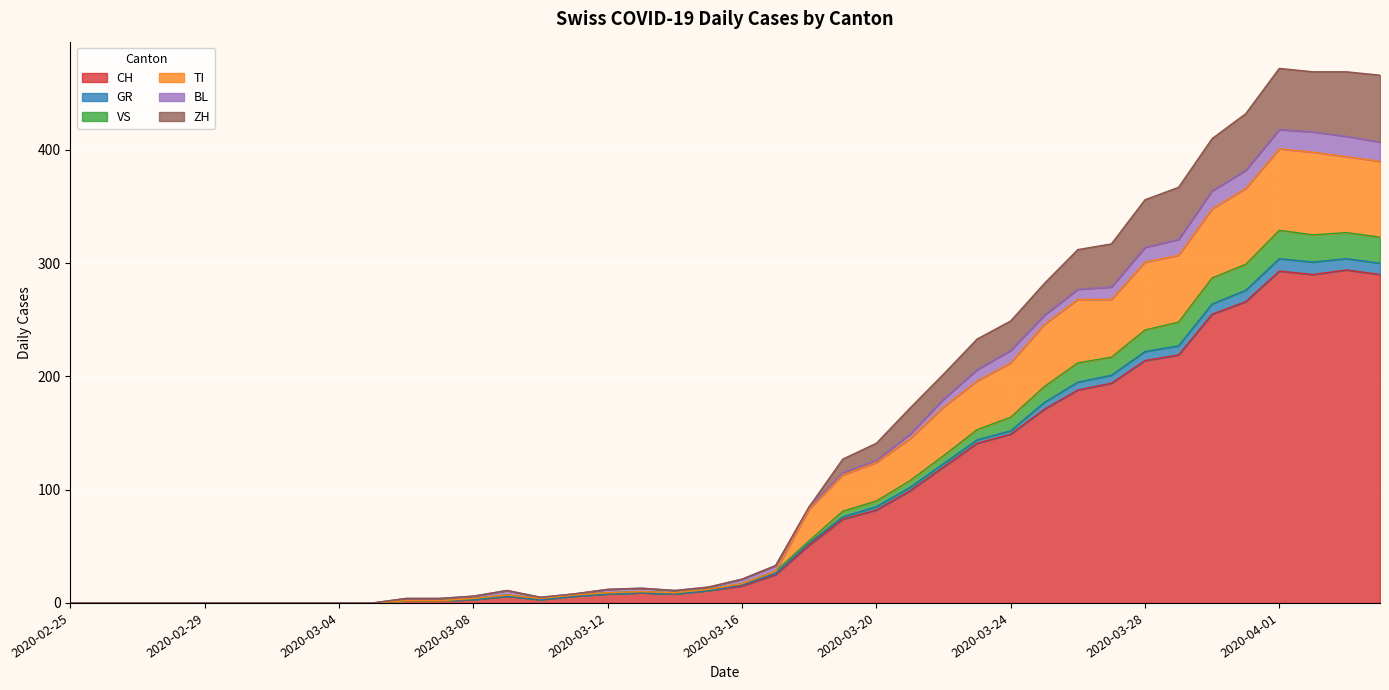

What is the greatest value displayed?

472